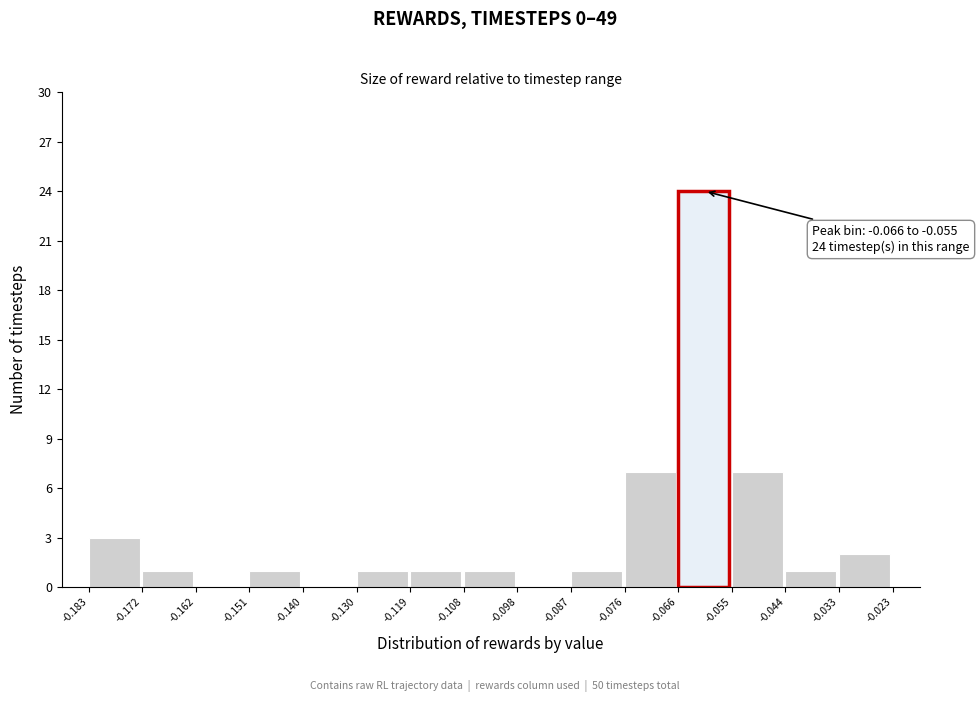

Over which range of the x-axis is the bar tallest?

-0.066 to -0.055